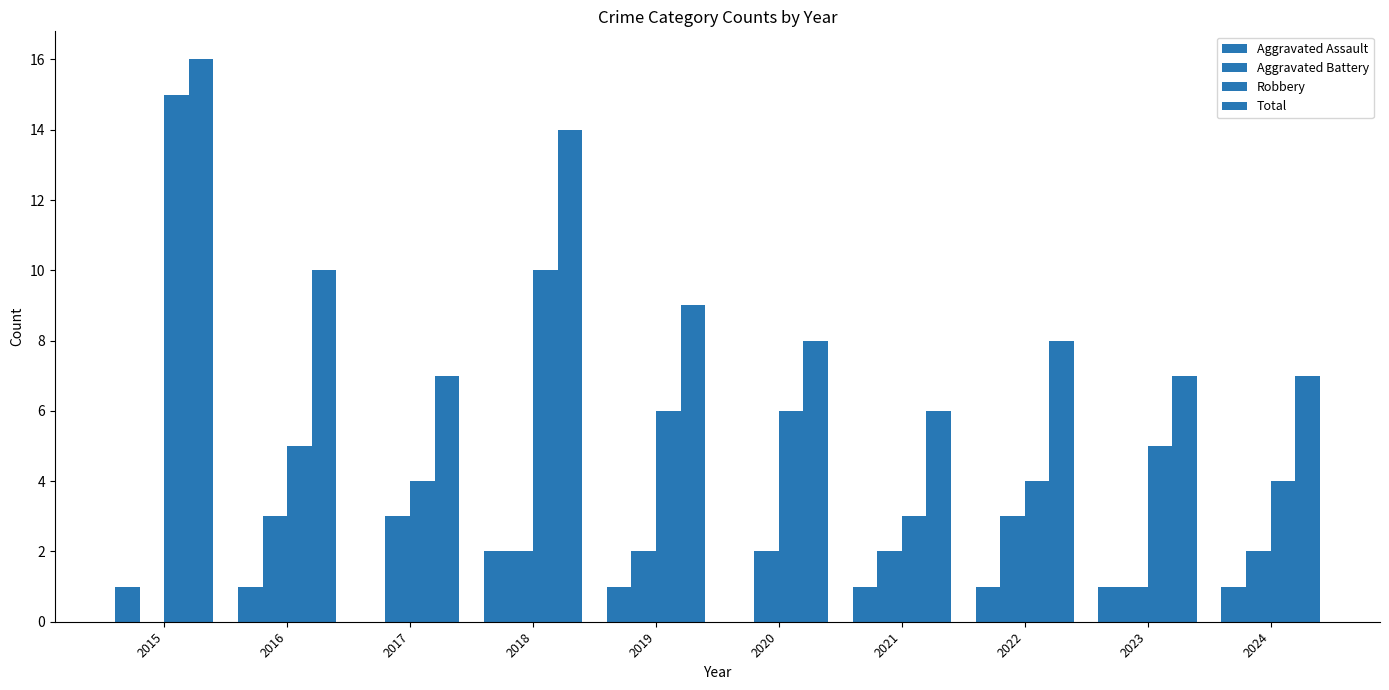

Which category has the highest value in the Aggravated Assault series?

2018